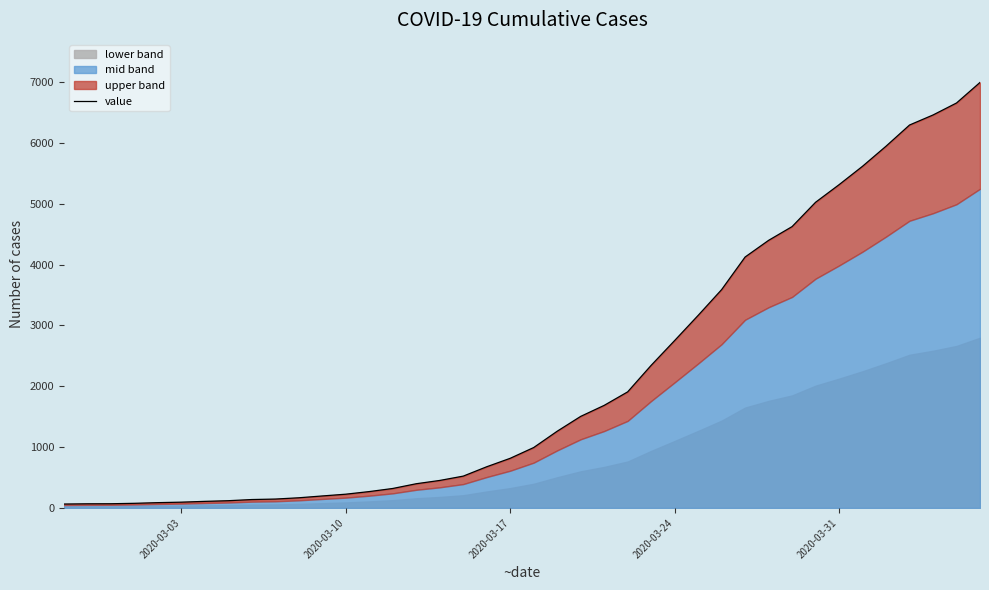

What is the difference between the maximum and minimum values?

6931